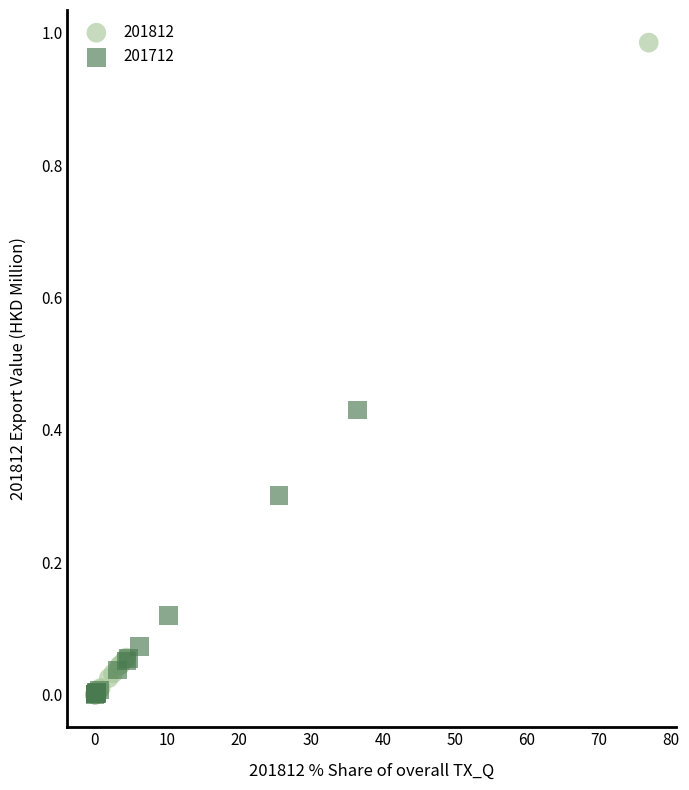

What are all the series names shown in the legend?

201812, 201712